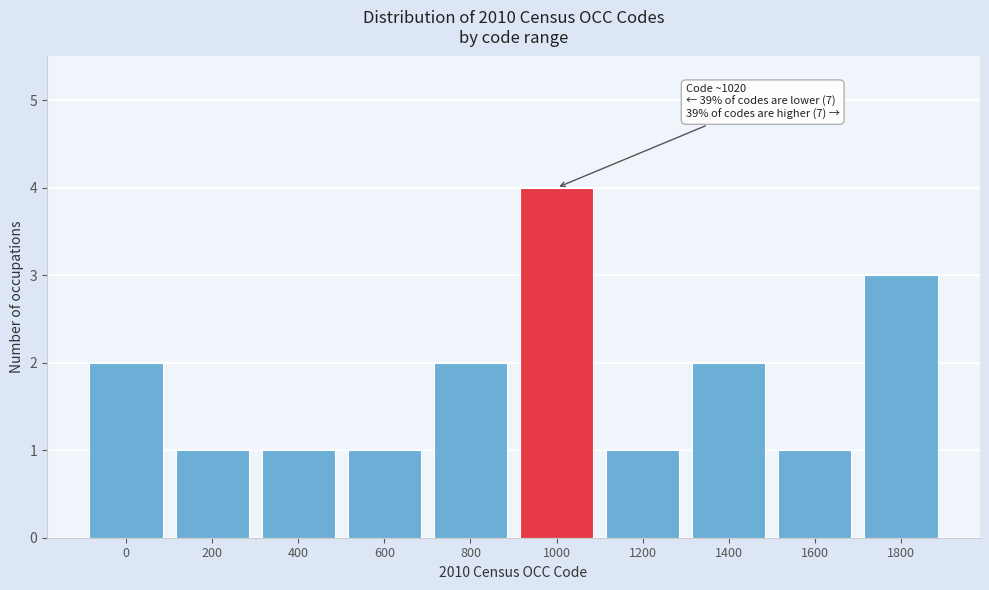

Reading right to left, list all the values displayed in this chart.

1800=3	1600=1	1400=2	1200=1	1000=4	800=2	600=1	400=1	200=1	0=2